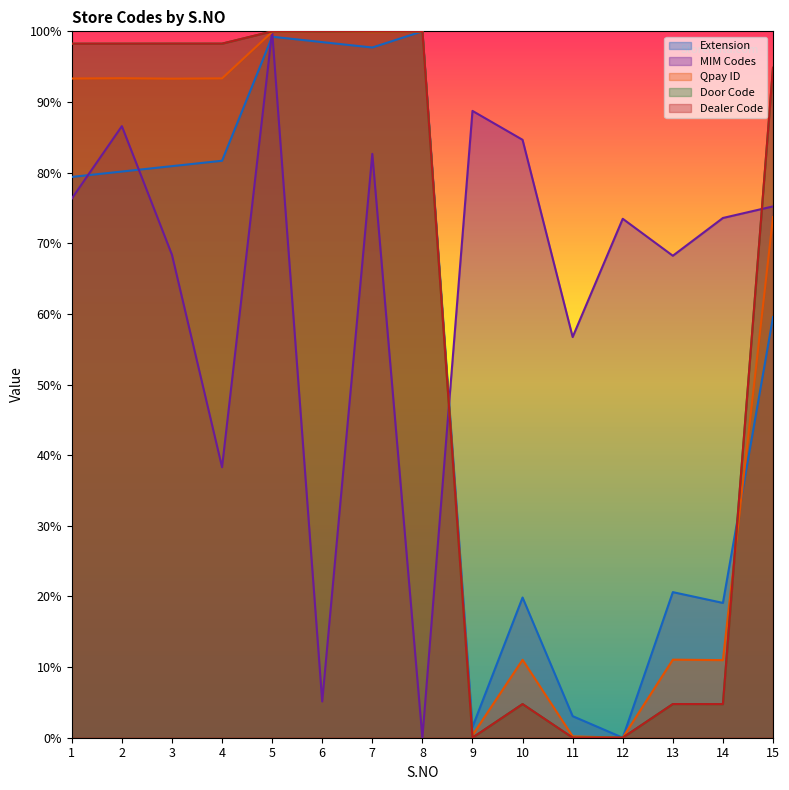

Rank the series by their maximum value, from highest to lowest.

Door Code, Dealer Code, MIM Codes, Qpay ID, Extension